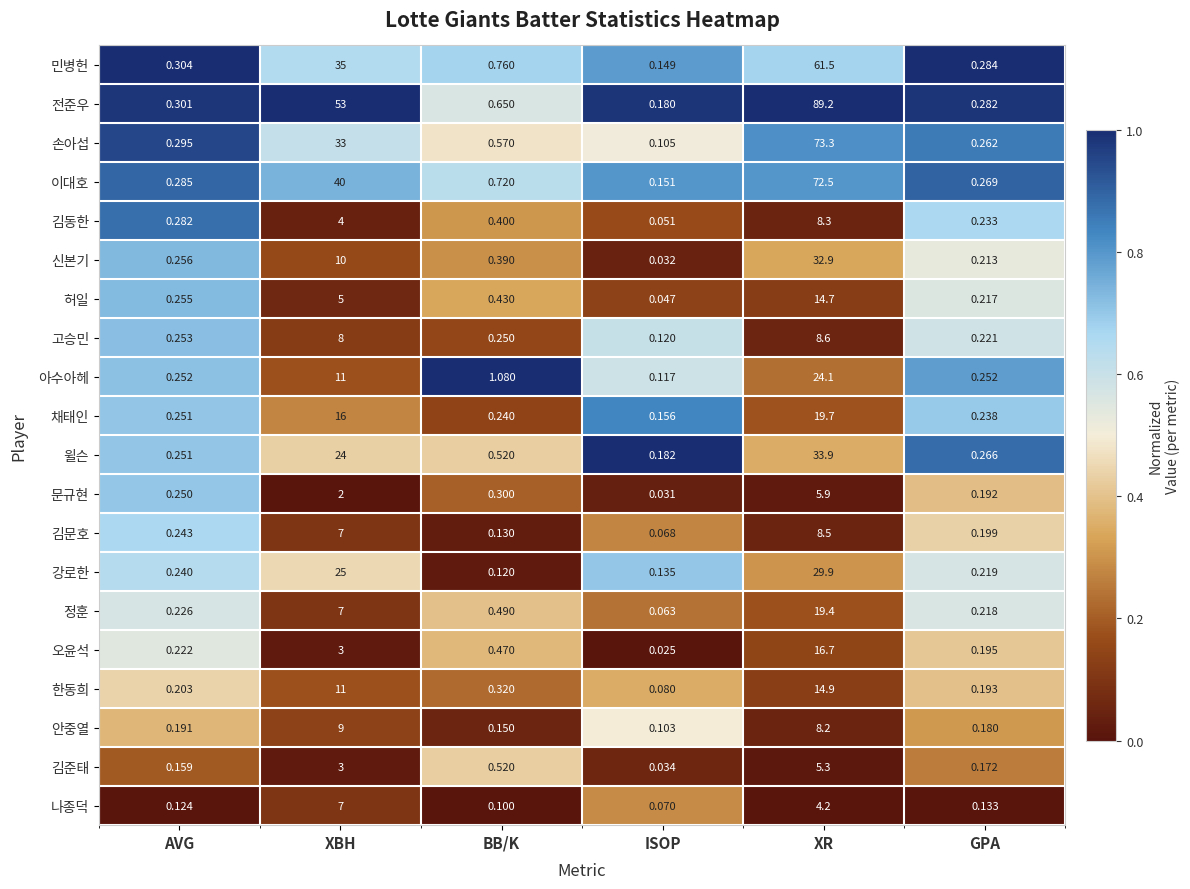

List the labels in order of 이대호 value, smallest first.

ISOP, GPA, AVG, BB/K, XBH, XR